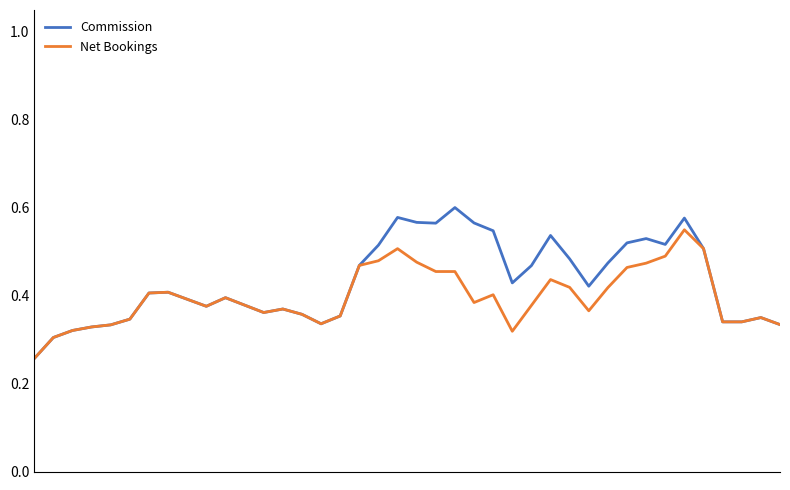

Which series has the largest range (max minus min)?

Commission